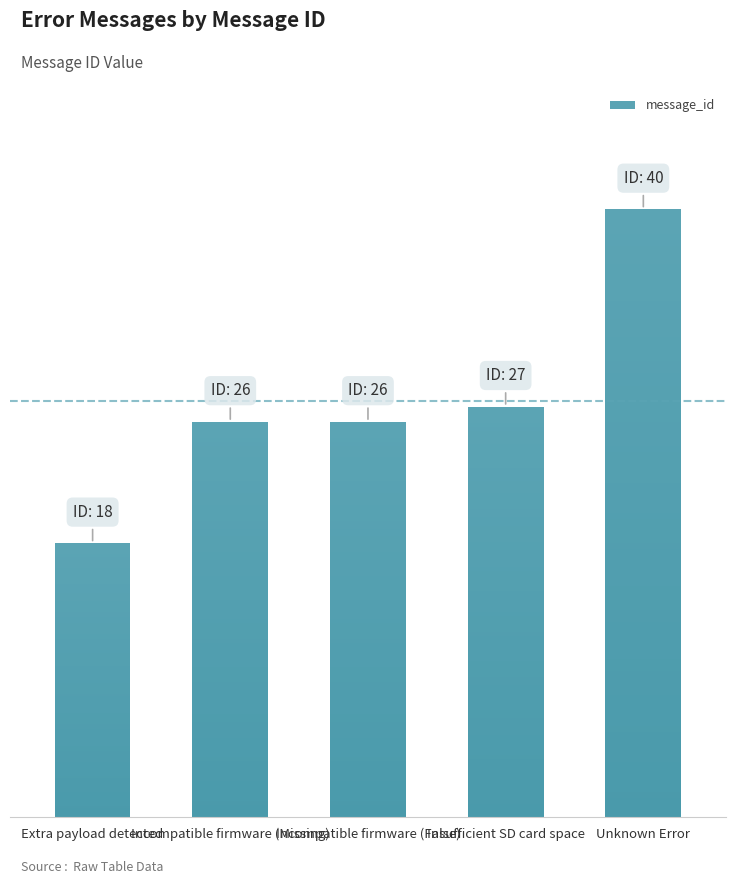

Rank the categories by value from highest to lowest.

Unknown Error, Insufficient SD card space, Incompatible firmware (Missing), Incompatible firmware (False), Extra payload detected